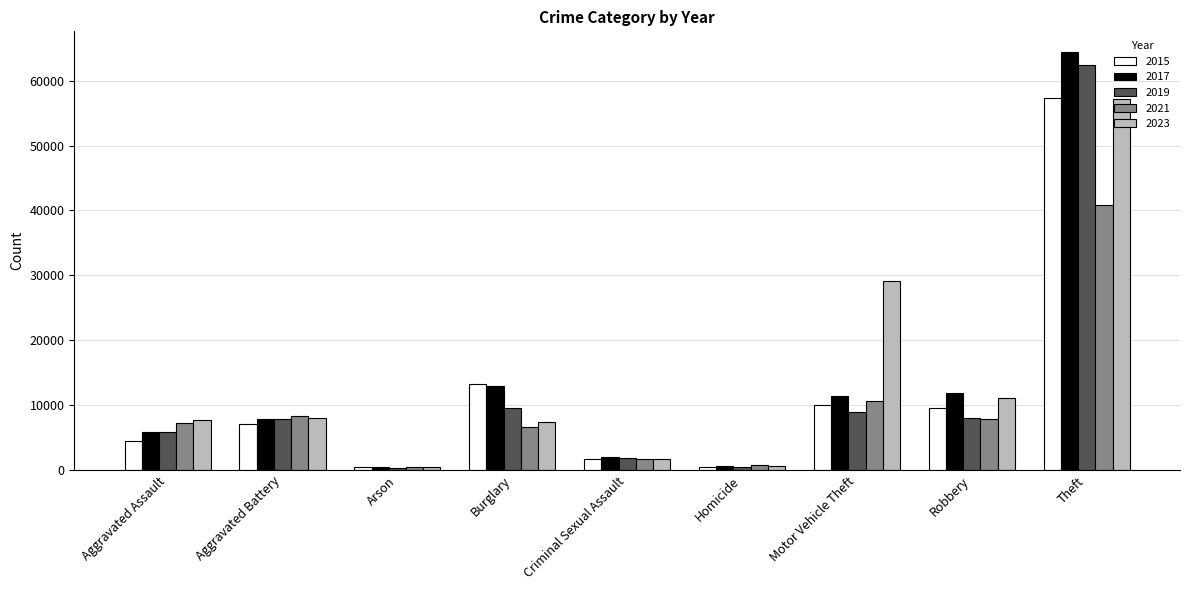

What position from the right is Theft?

1